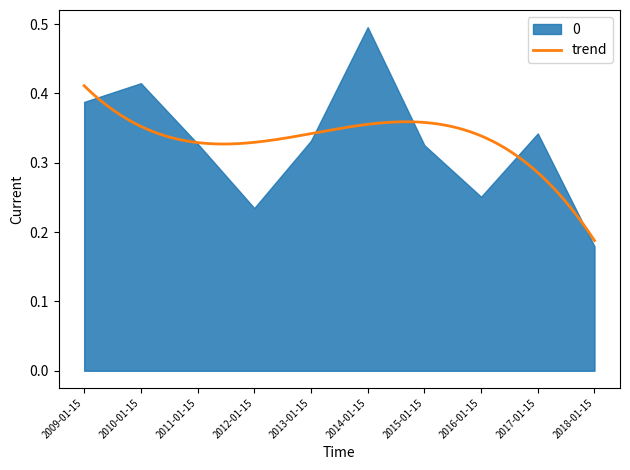

Rank the categories by value from highest to lowest.

2014-01-15, 2010-01-15, 2009-01-15, 2017-01-15, 2013-01-15, 2011-01-15, 2015-01-15, 2016-01-15, 2012-01-15, 2018-01-15